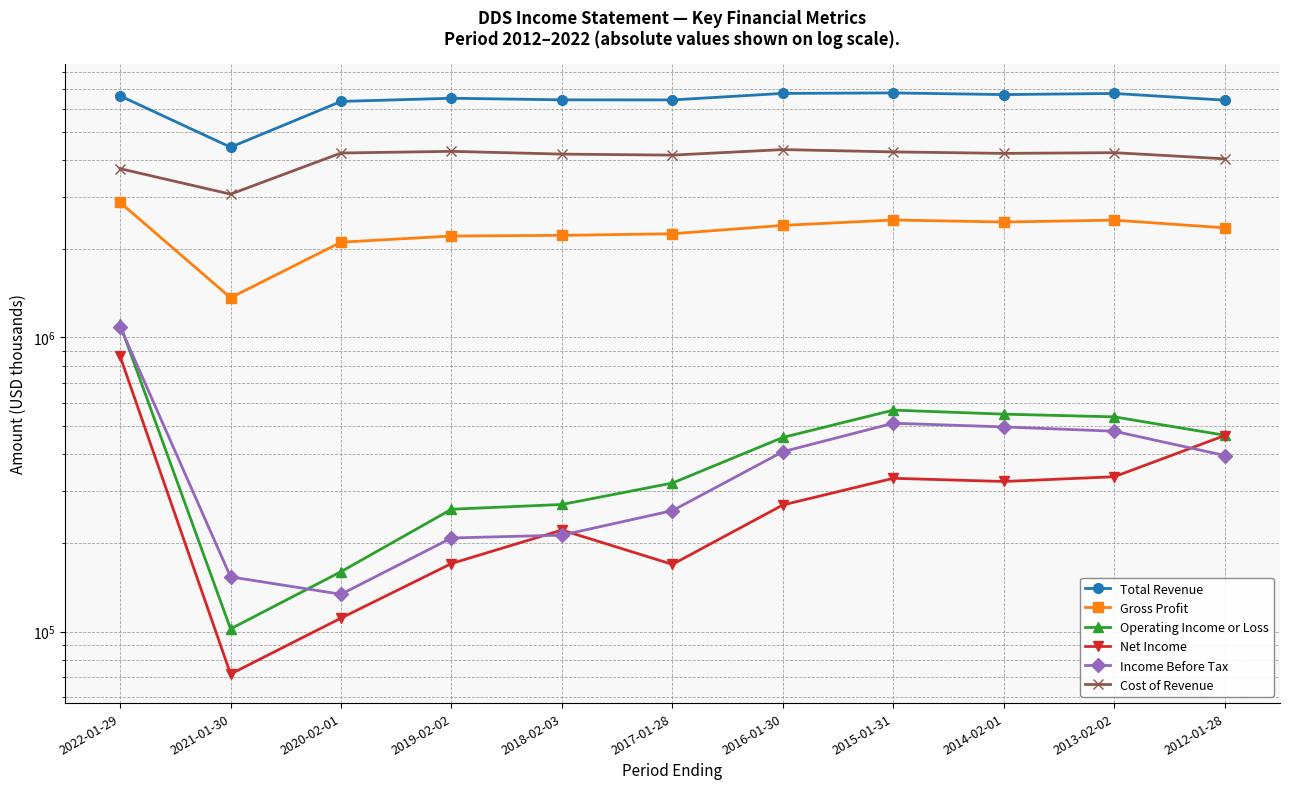

In Total Revenue, how many points are lower than both neighbors (excluding endpoints)?

3